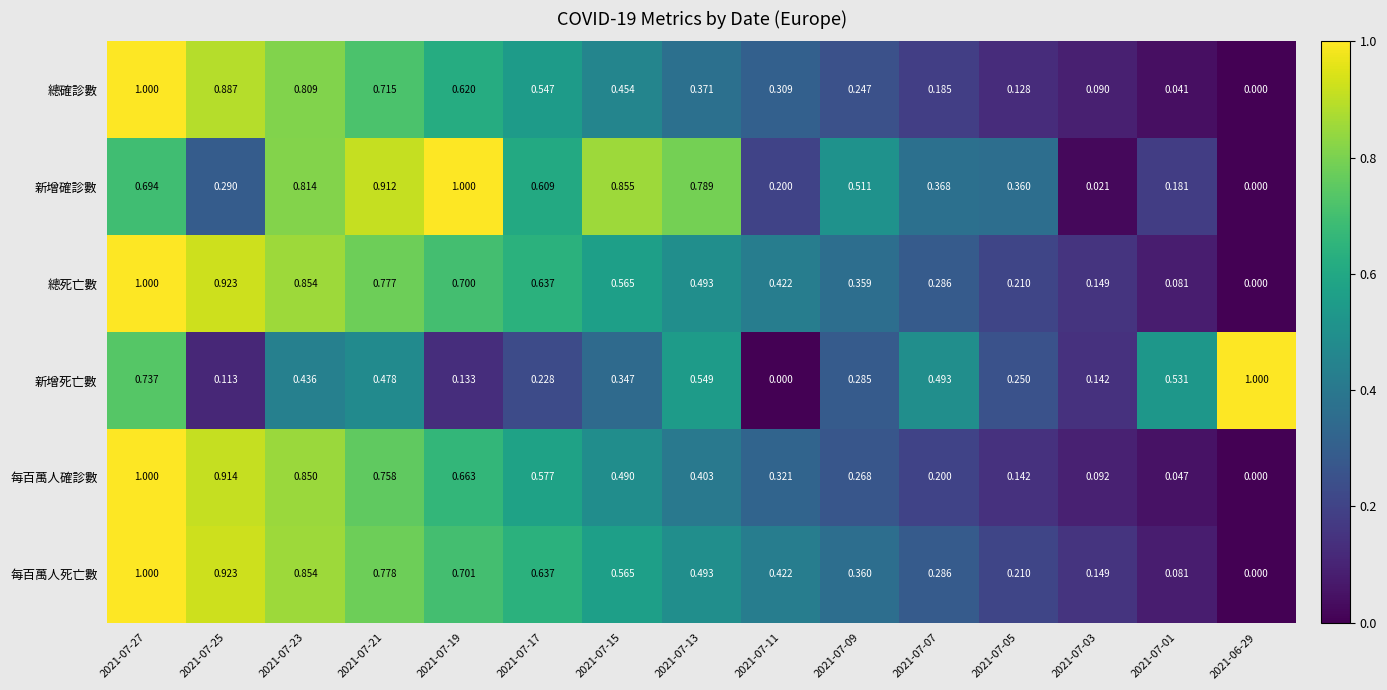

Rank the series at 2021-07-21 from highest to lowest value.

新增確診數, 每百萬人死亡數, 總死亡數, 每百萬人確診數, 總確診數, 新增死亡數